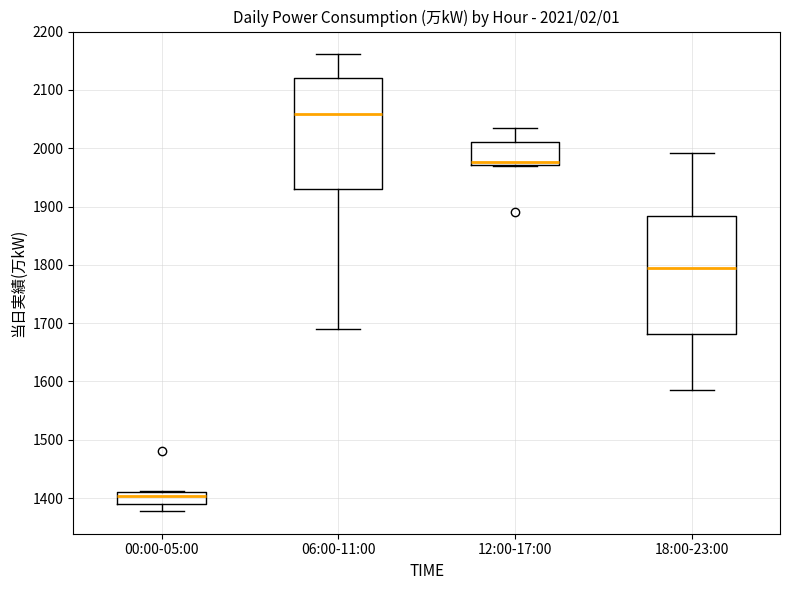

Which box is the tallest, from its lower edge to its upper edge?

18:00-23:00